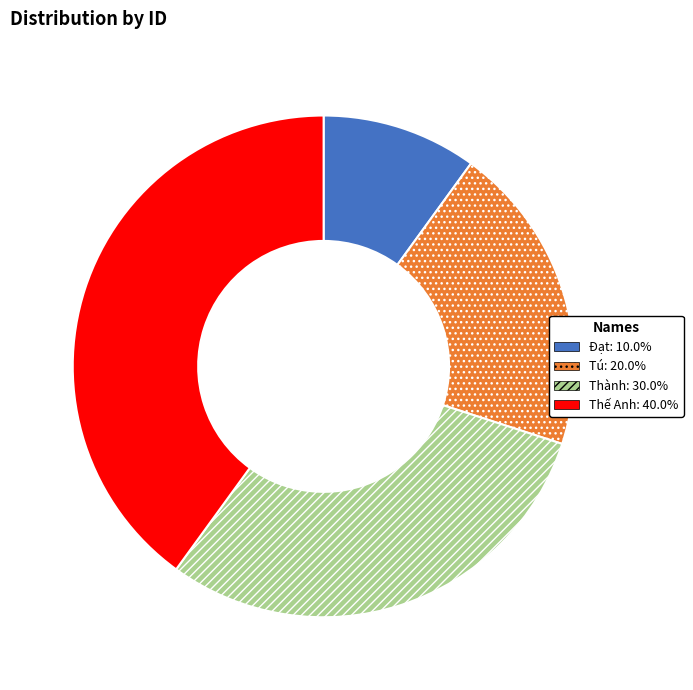

Is there any slice that represents more than half of the pie?

No